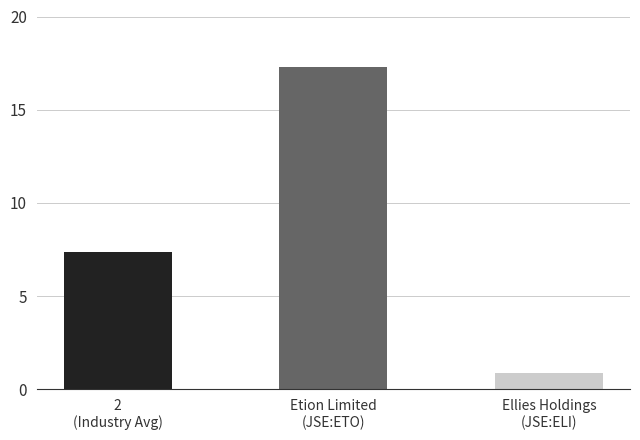

What is the label of the 1st bar from the right?

Ellies Holdings
(JSE:ELI)